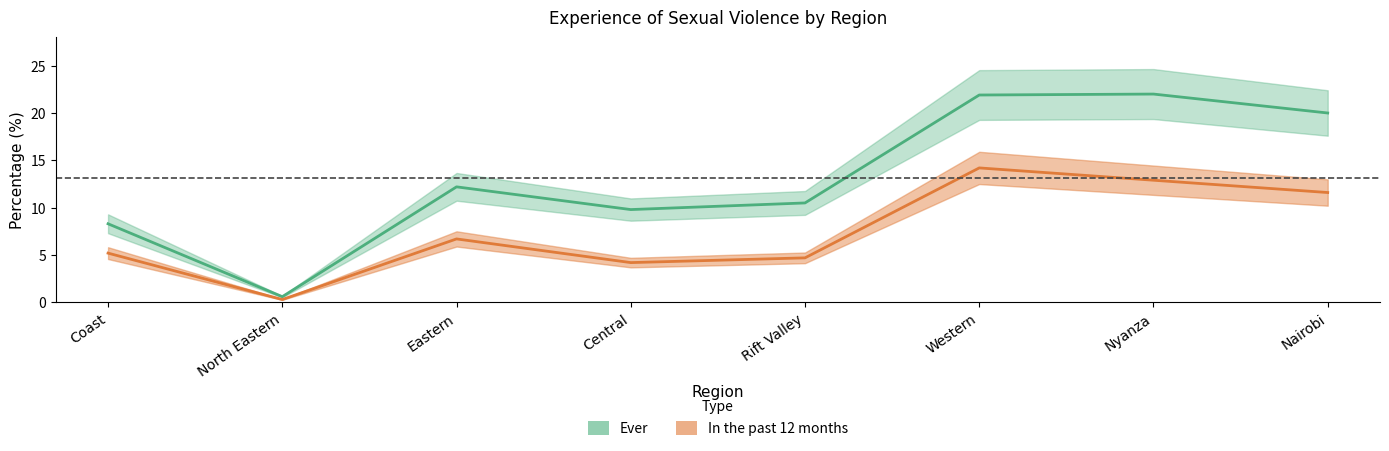

At which label does Ever first exceed 12?

Eastern